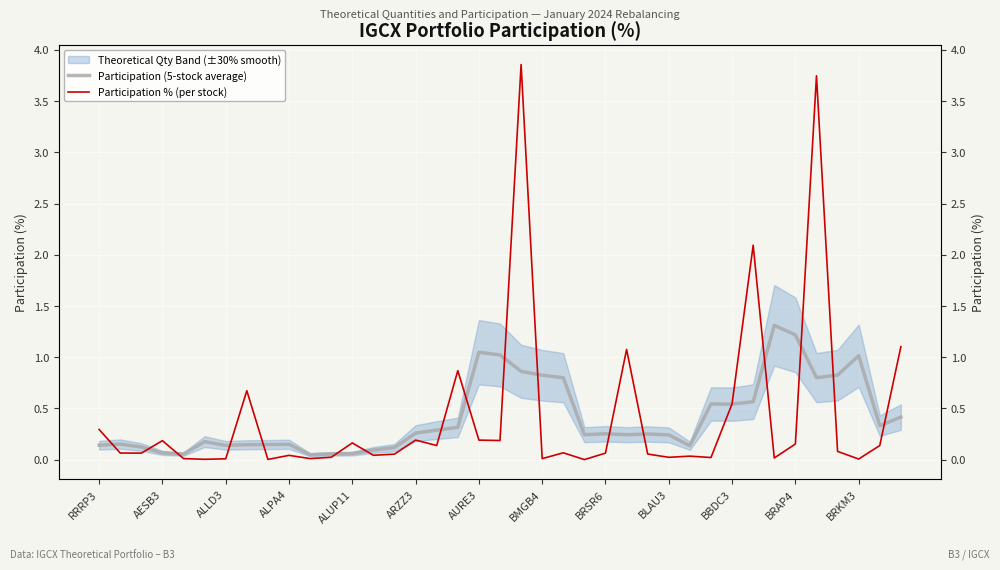

How many lines are shown in the chart?

2